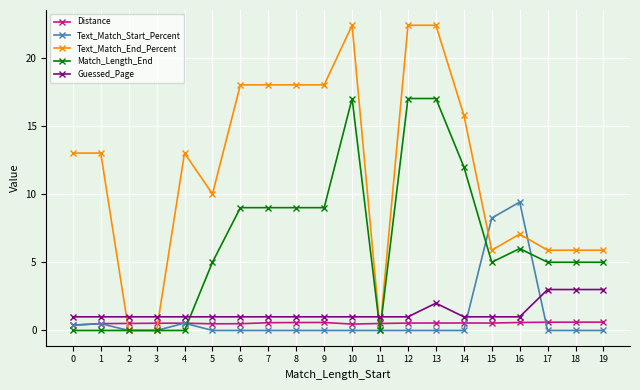

The value of Text_Match_End_Percent at 2 is 10.1. True or false?

False